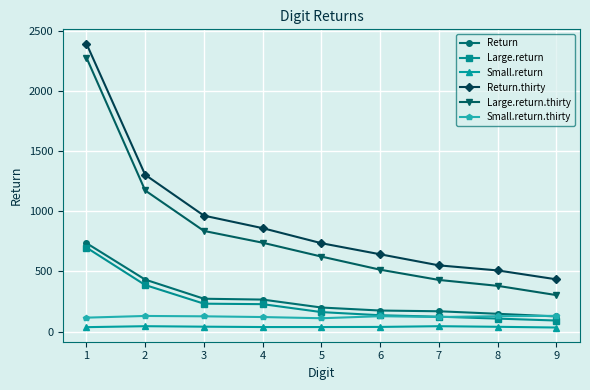

How many lines are shown in the chart?

6